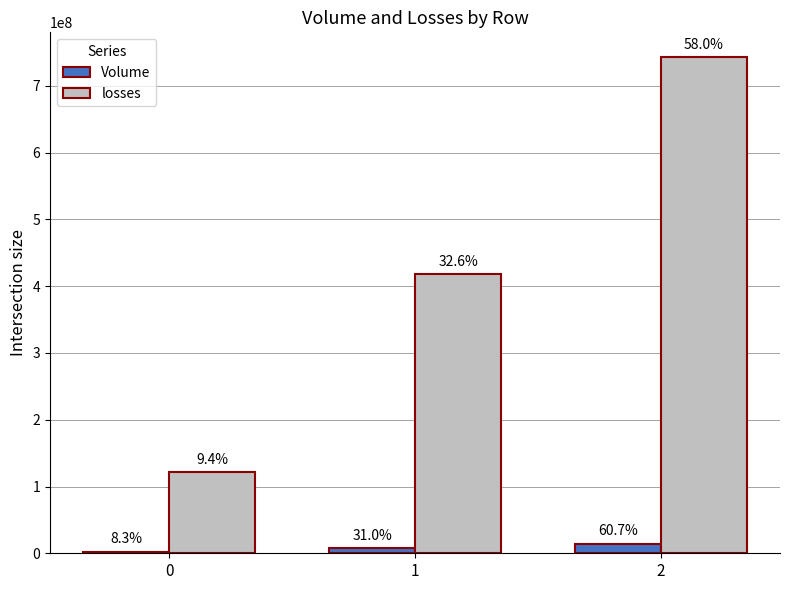

Reading left to right, transcribe all the data shown in this chart.

Volume: 0=1958100	1=7284500	2=14252800
losses: 0=121000000	1=418000000	2=743000000